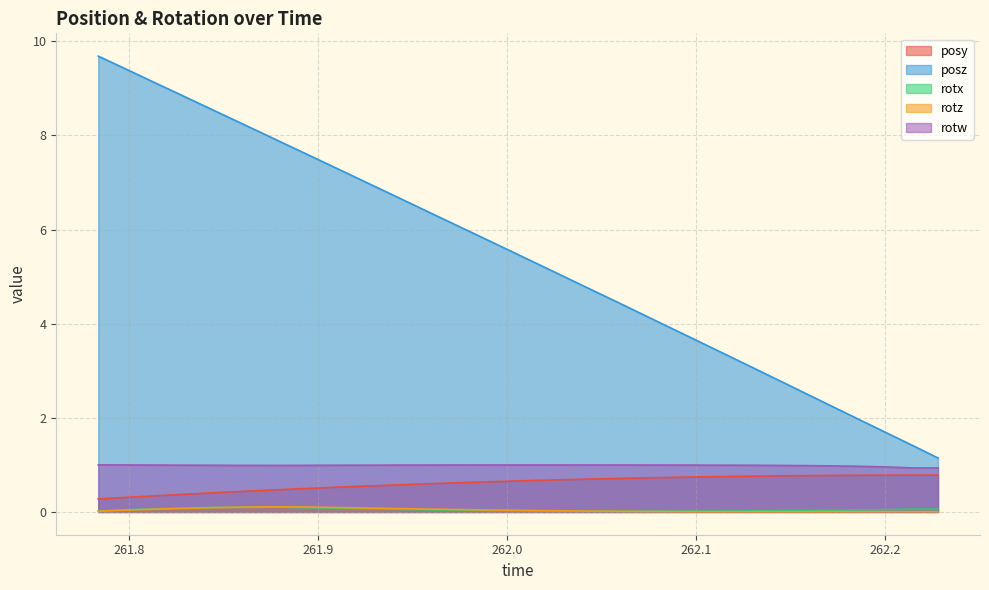

Which series has the widest spread of values?

posz